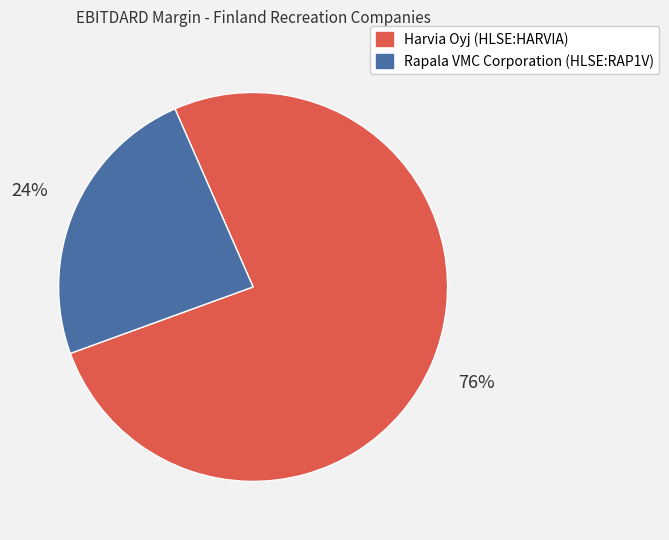

What is the smallest slice in the pie chart?

Rapala VMC Corporation (HLSE:RAP1V)